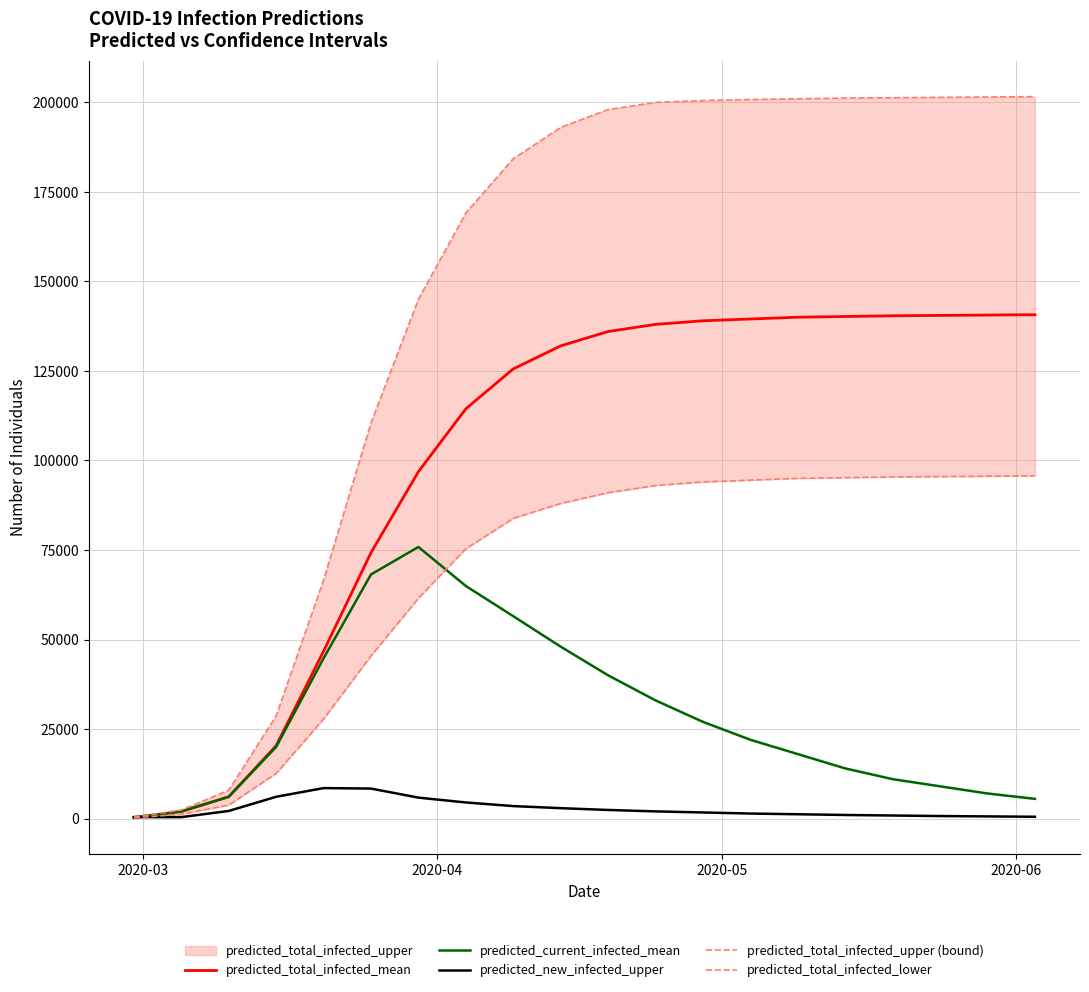

How many interior local peaks does the predicted_new_infected_upper series have?

1